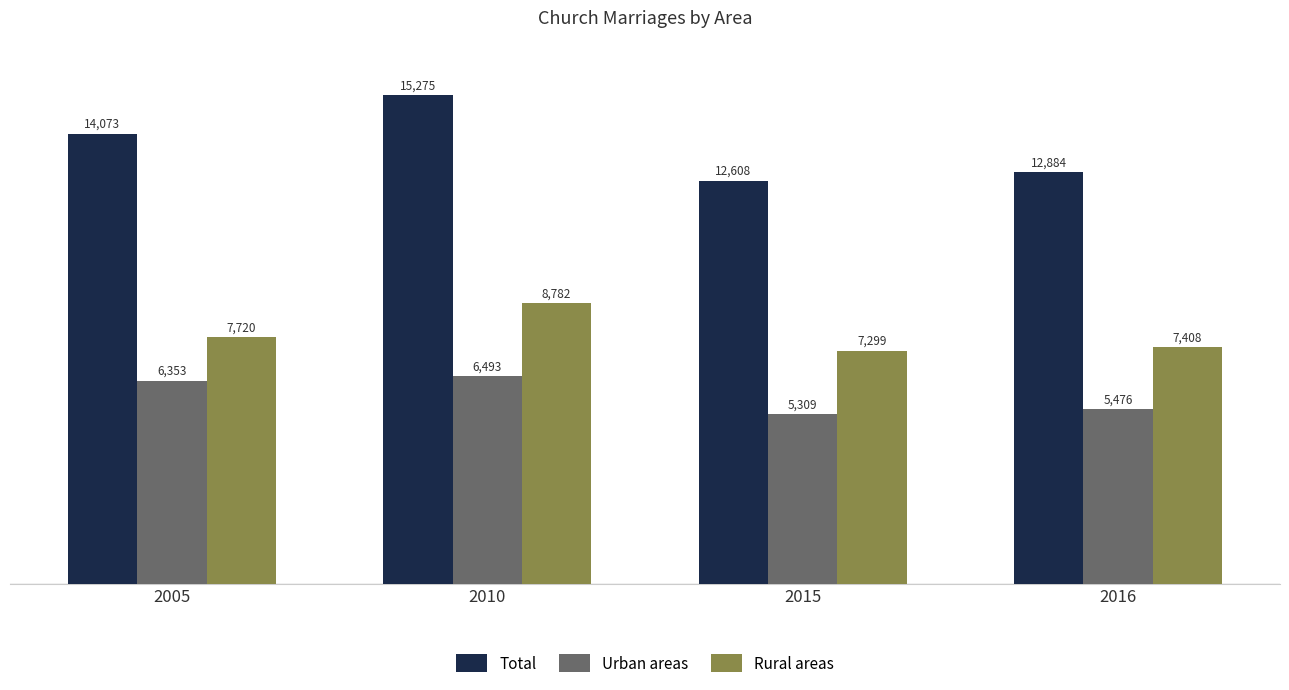

Does the chart contain stacked bars?

No